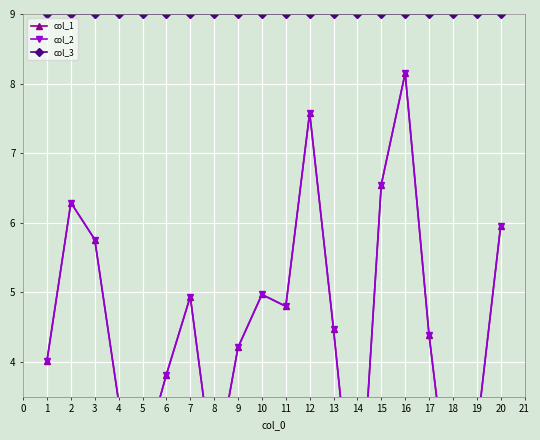

True or false: col_3 and col_1 intersect in this chart.

False